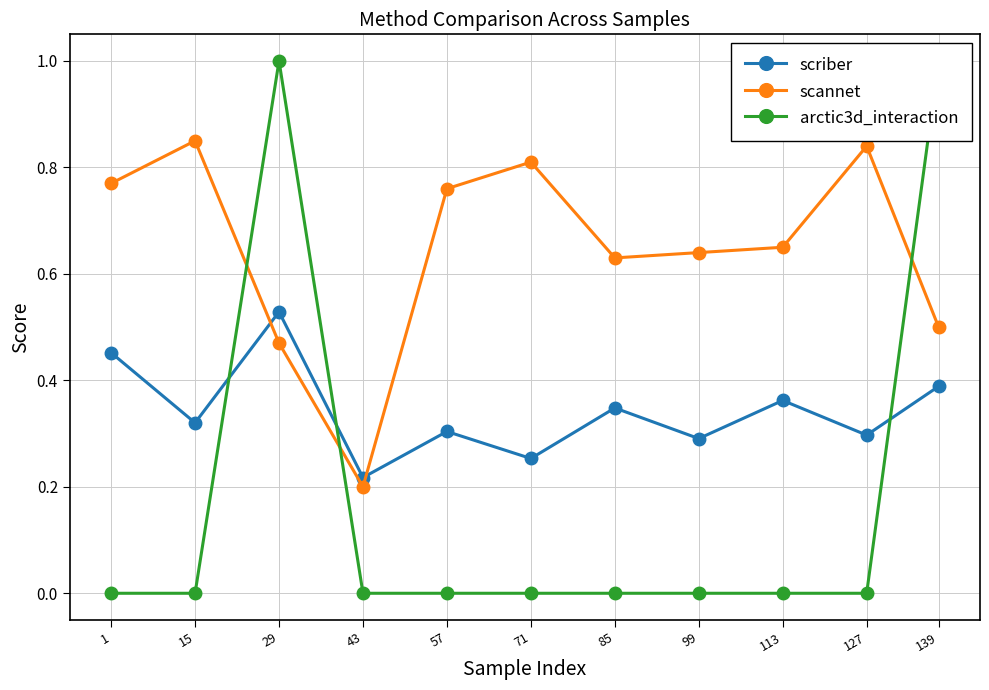

What is the total value across all series at 57?

1.1